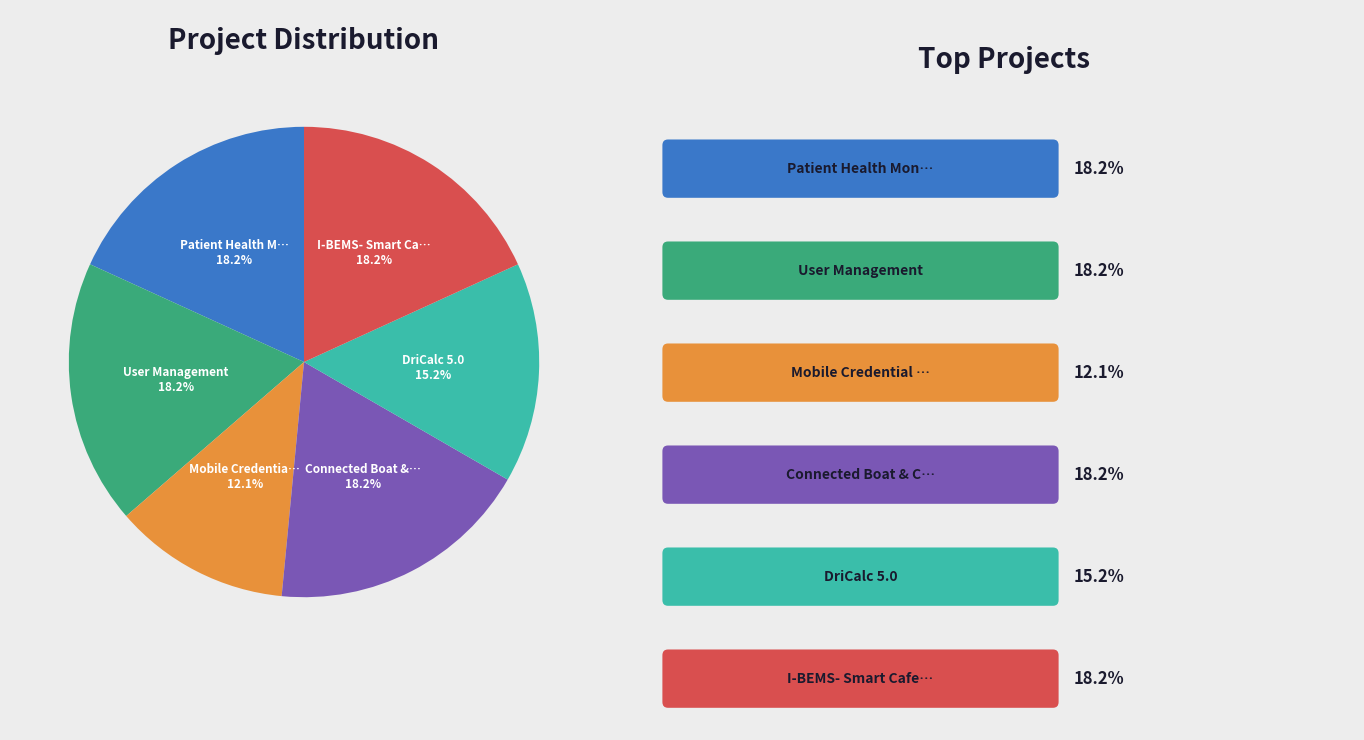

Is there any slice that represents more than half of the pie?

No